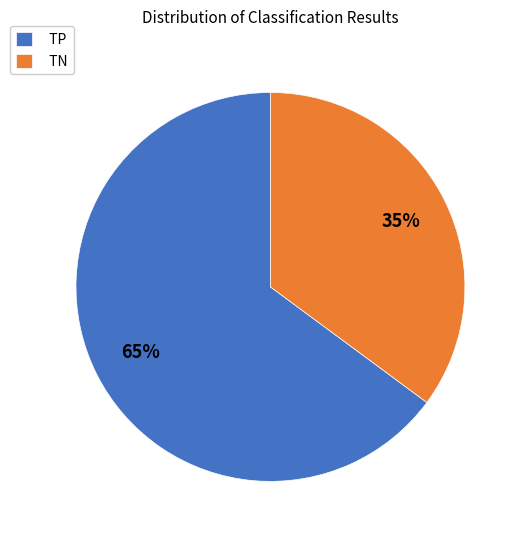

Combined, do TN and TP account for over 50%?

Yes